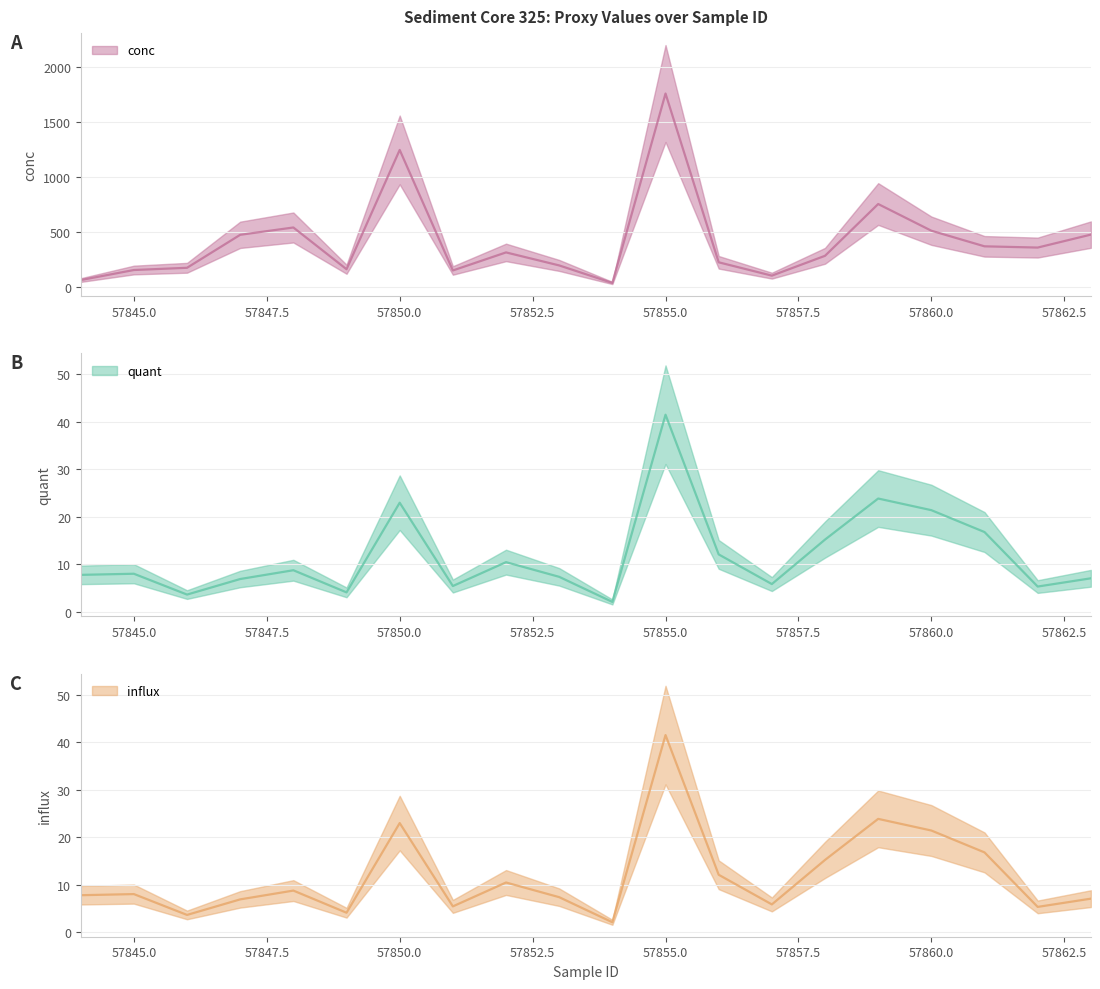

What is the minimum value for quant?

2.1